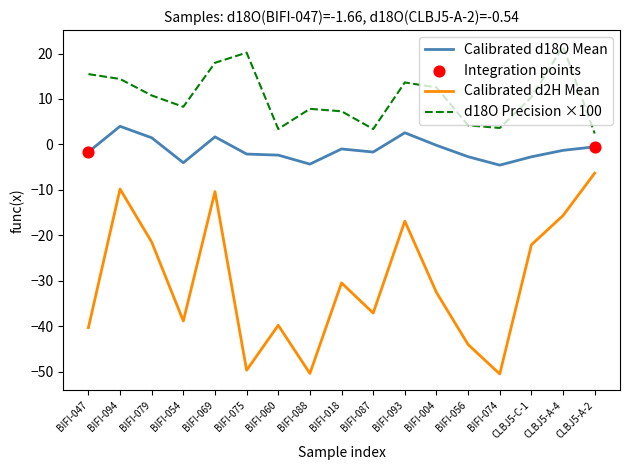

Which series has the largest total across all categories?

d18O Precision ×100